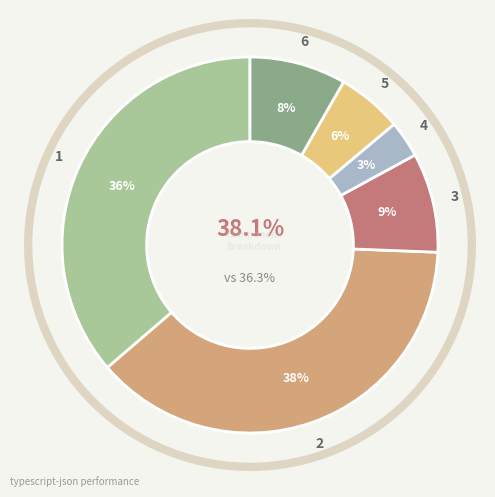

How many segments does this pie chart have?

6